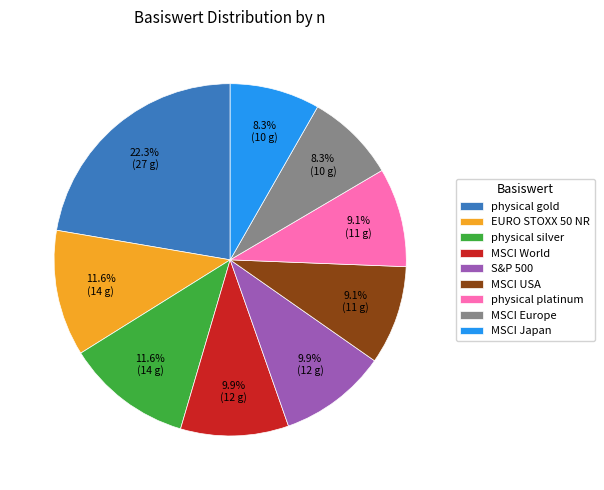

Between physical platinum and S&P 500, which is larger?

S&P 500